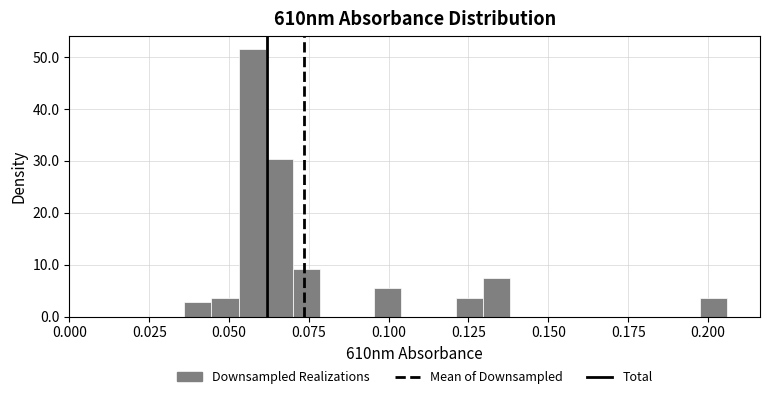

Around what value on the x-axis is the tallest bar? Give the approximate position of its centre, as read against the axis.

0.055